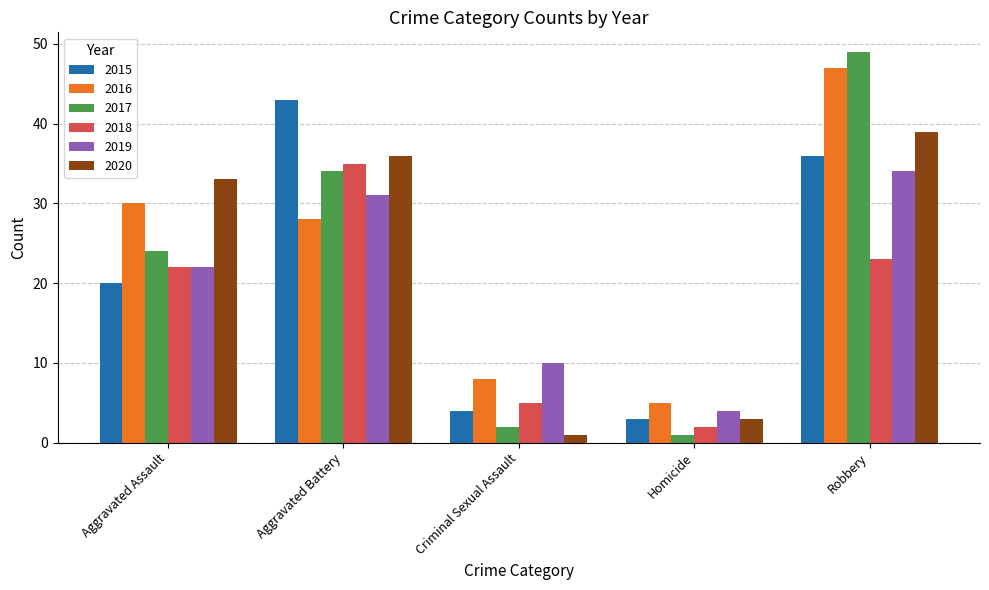

Are the bars horizontal?

No